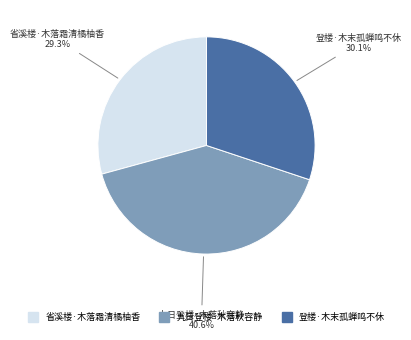

Which category has the biggest portion of the pie?

九日登楼·木落秋容静